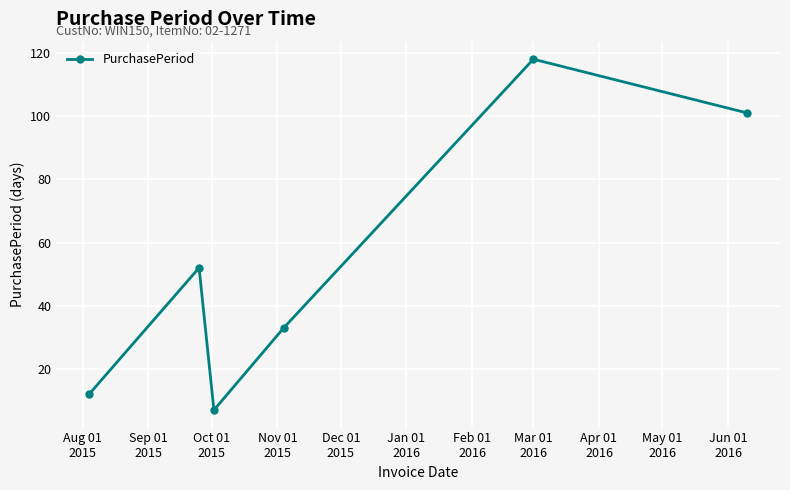

What is the difference between the second highest and minimum values?

94